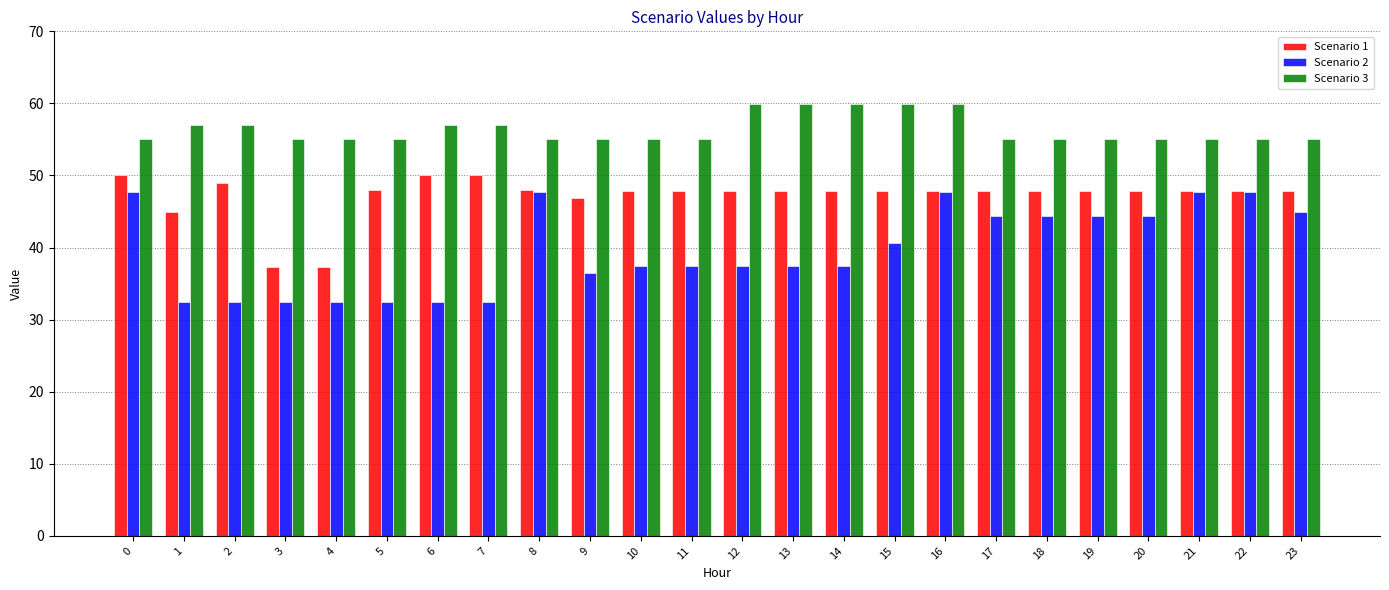

The Scenario 3 series shows 95.7 at 1. True or false?

False